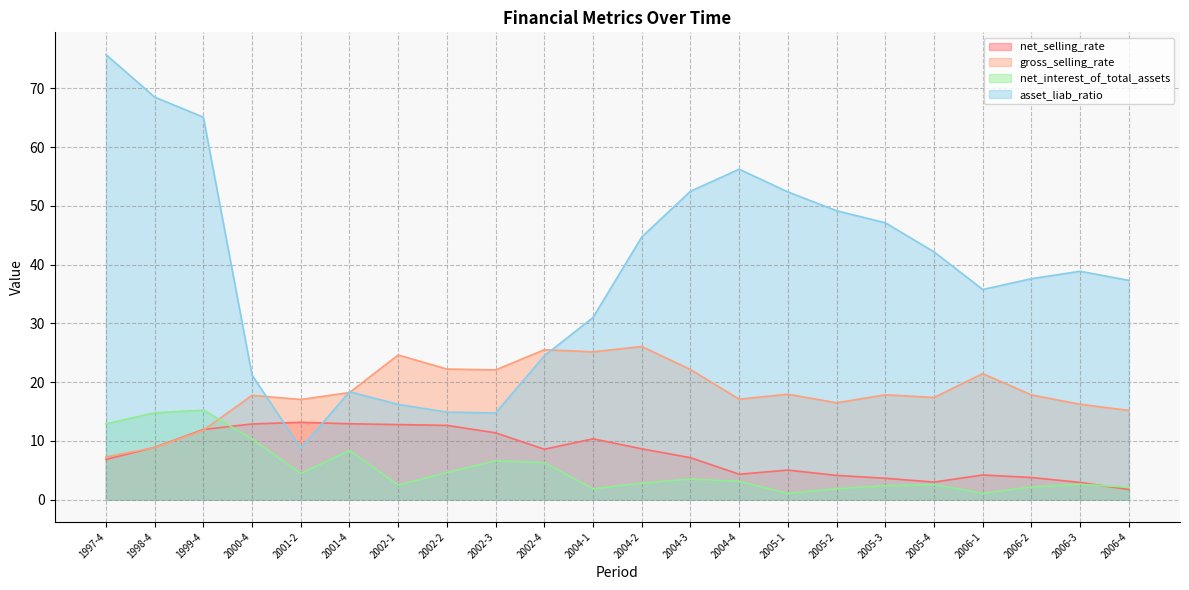

What is the value of the asset_liab_ratio point at the 19th from the left?

35.8